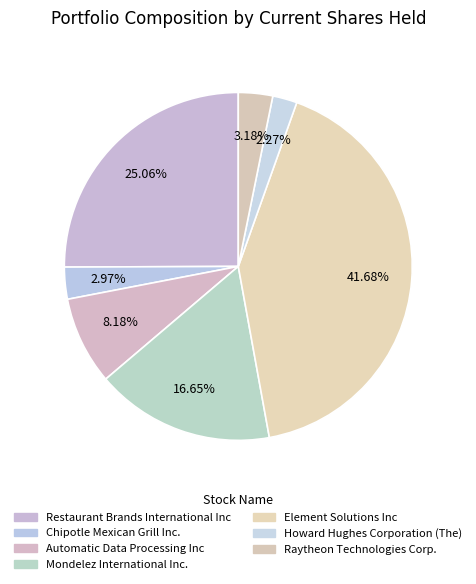

To the nearest percent, what portion does Mondelez International Inc. represent?

17%